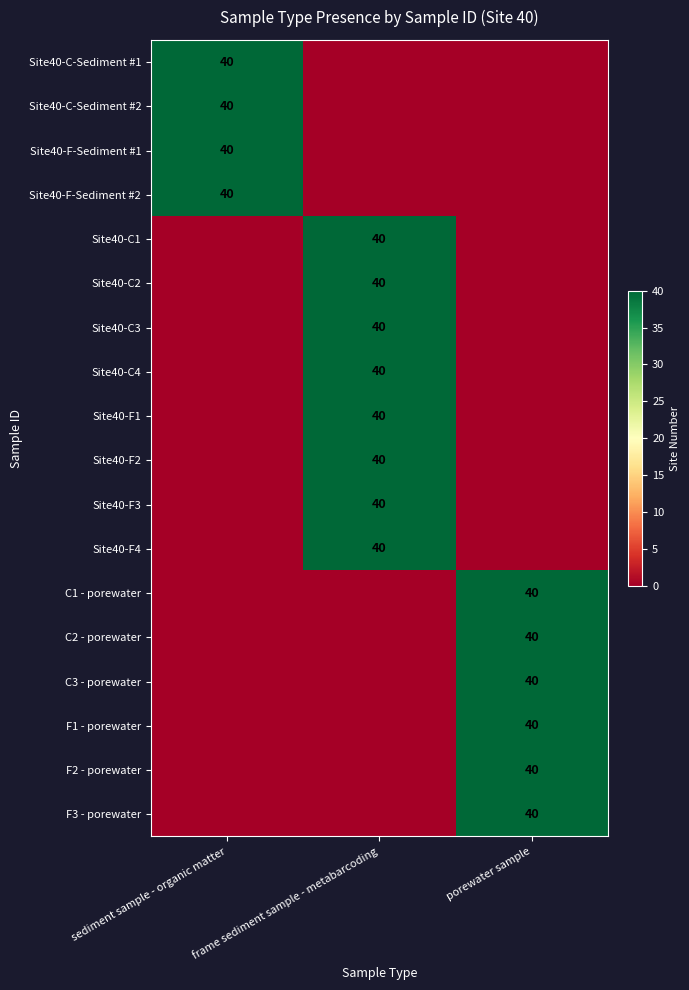

At how many categories does at least one series exceed 22?

3